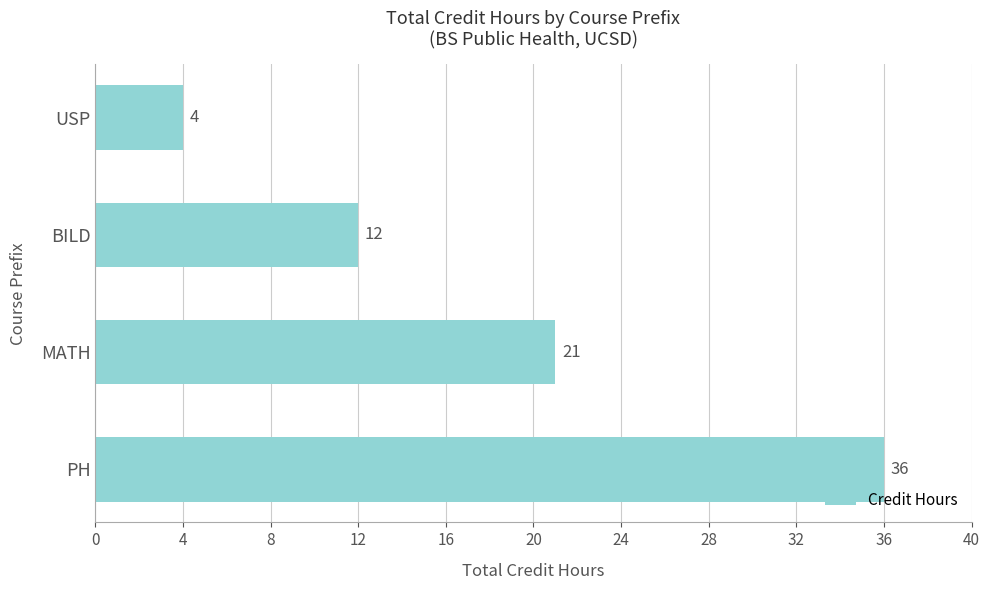

What is the difference between the maximum and minimum values?

32